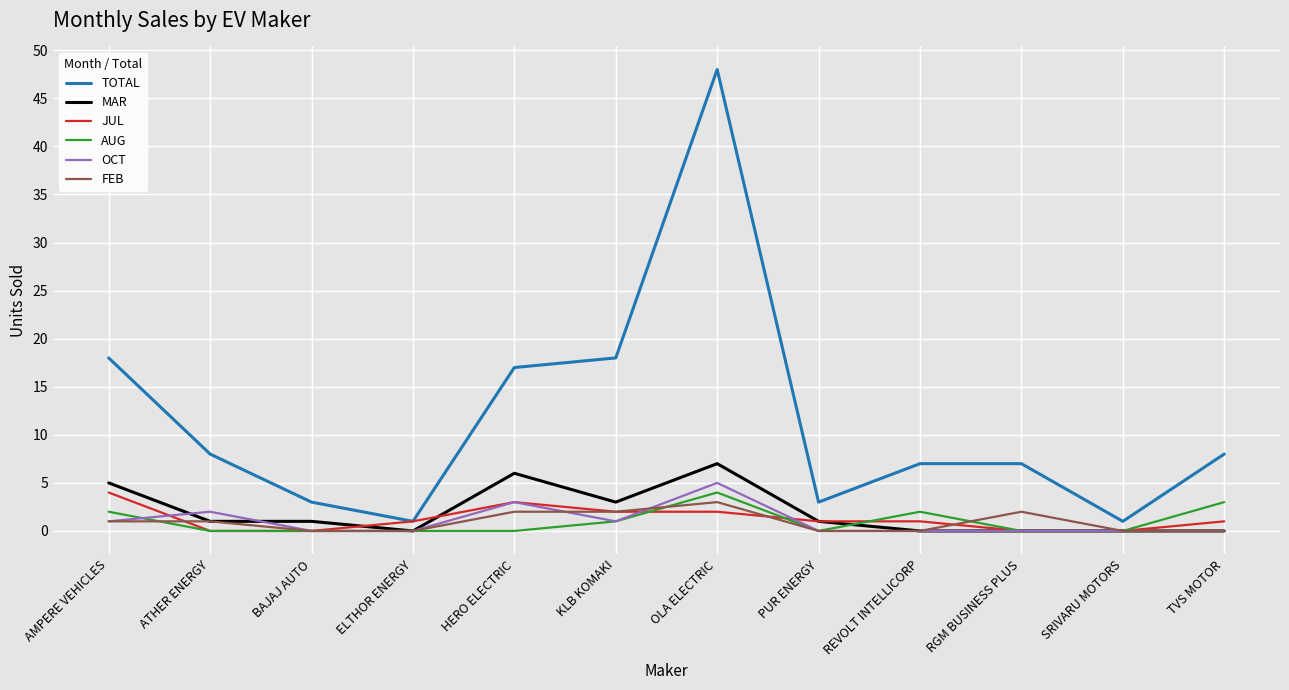

Is the value of JUL at REVOLT INTELLICORP greater than the value of MAR at ELTHOR ENERGY?

Yes